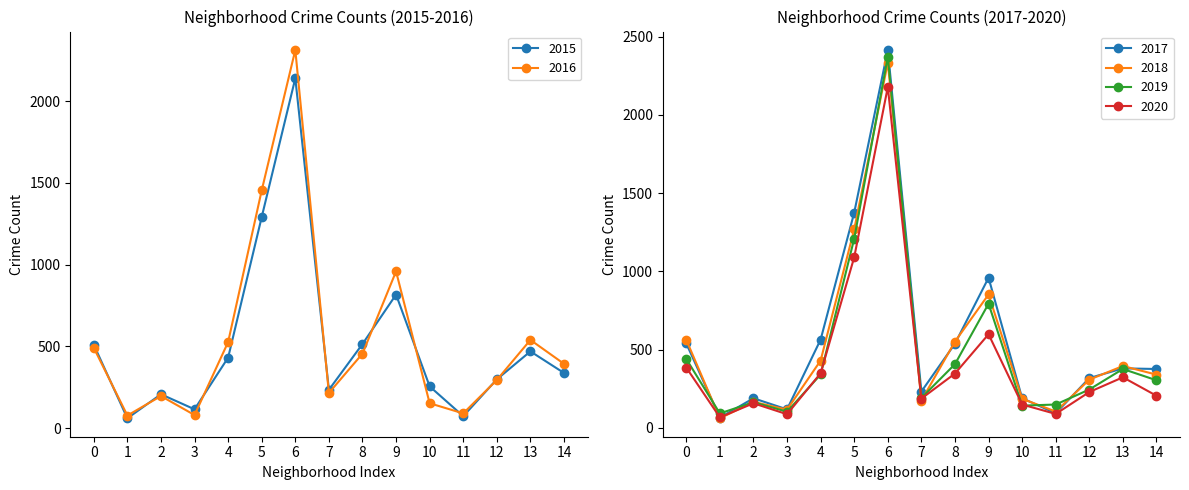

What is the value of the 2016 point at the 15th from the left?

394